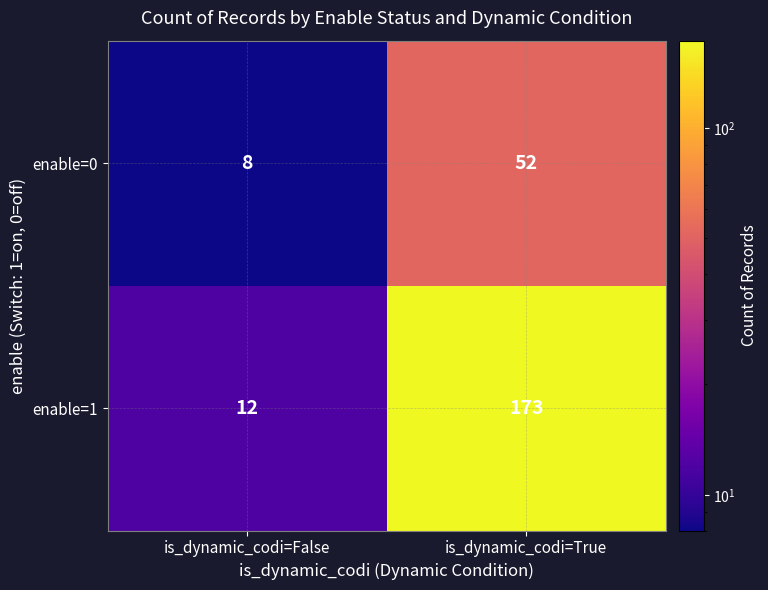

Reading right to left, extract all data points from this chart.

enable=0: 52	8
enable=1: 173	12